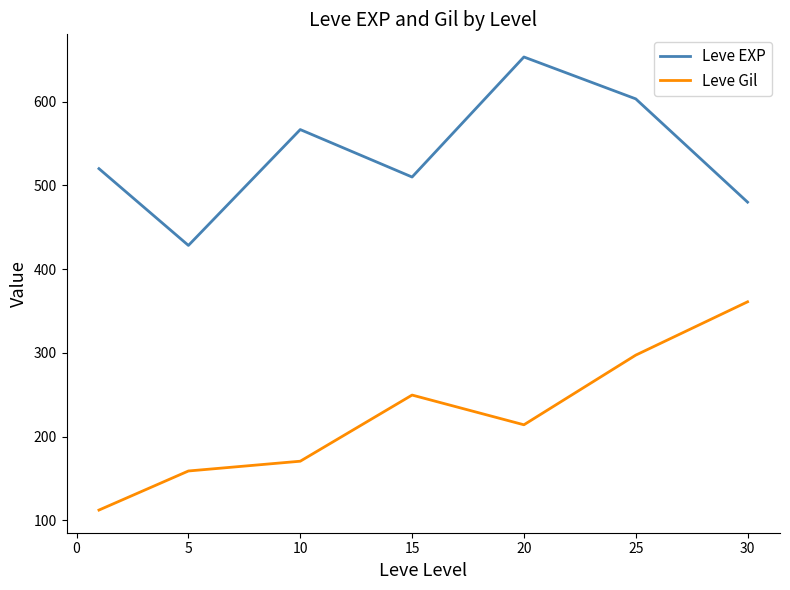

What is the maximum value for Leve EXP?

653.3